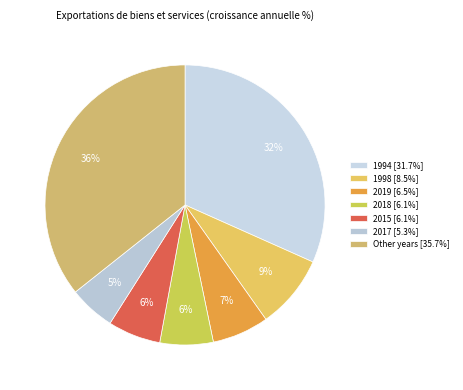

How many segments does this pie chart have?

7